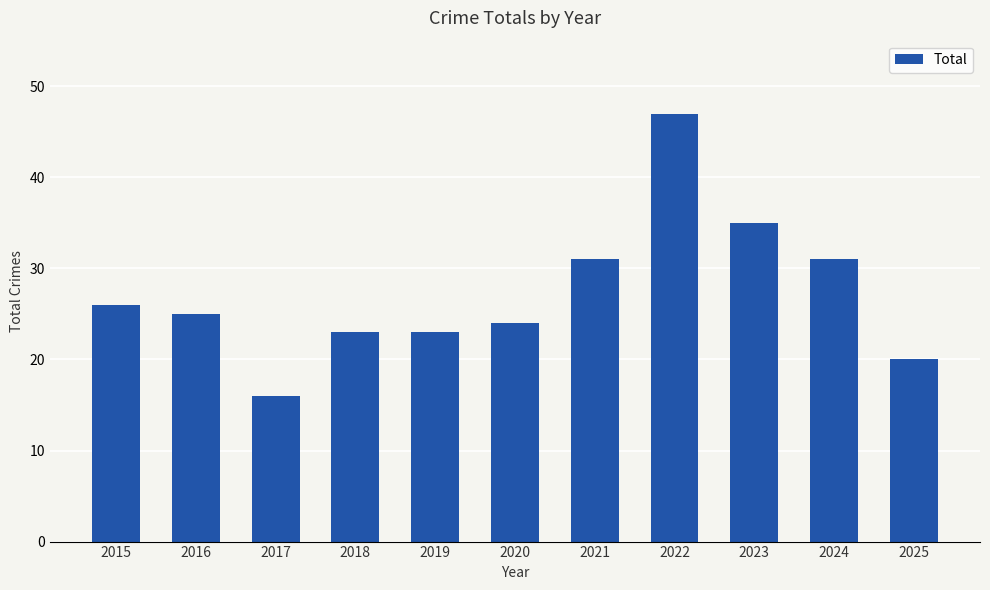

How many bars are there in total?

11